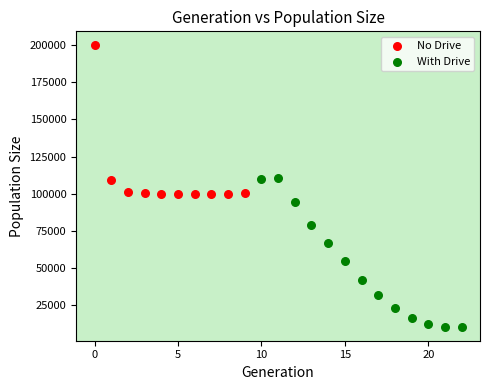

Which series contains the lowest Y value?

With Drive